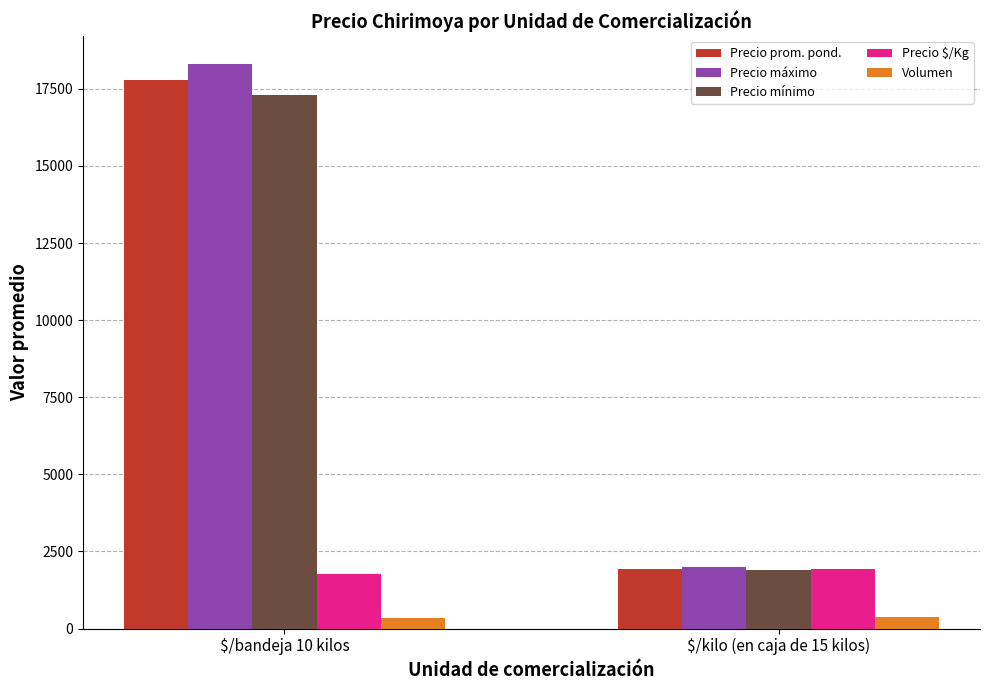

What is the difference between the Precio mínimo values at $/kilo (en caja de 15 kilos) and $/bandeja 10 kilos?

15405